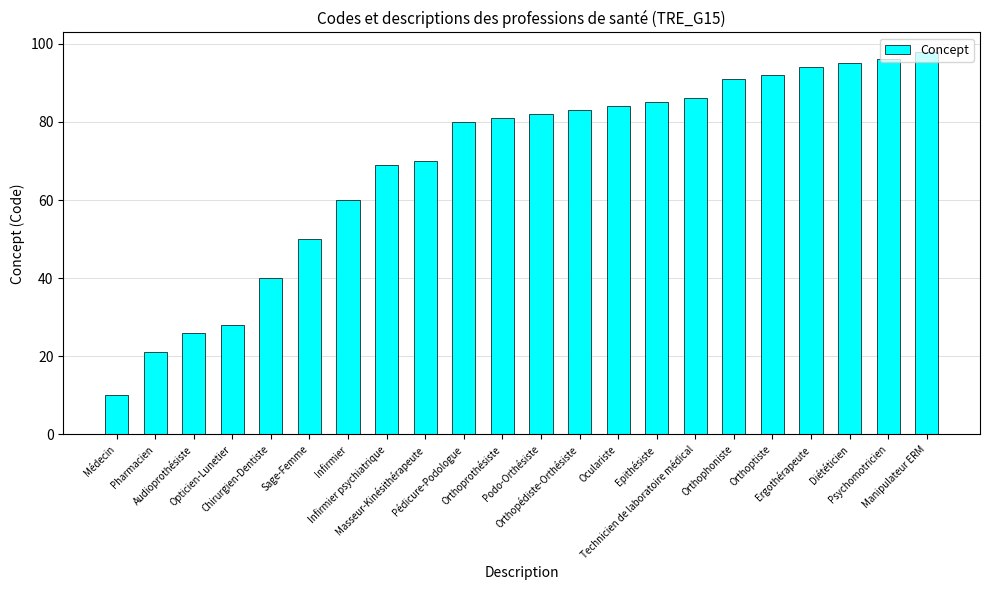

Rank the categories by value from highest to lowest.

Manipulateur ERM, Psychomotricien, Diététicien, Ergothérapeute, Orthoptiste, Orthophoniste, Technicien de laboratoire médical, Epithésiste, Oculariste, Orthopédiste-Orthésiste, Podo-Orthésiste, Orthoprothésiste, Pédicure-Podologue, Masseur-Kinésithérapeute, Infirmier psychiatrique, Infirmier, Sage-Femme, Chirurgien-Dentiste, Opticien-Lunetier, Audioprothésiste, Pharmacien, Médecin